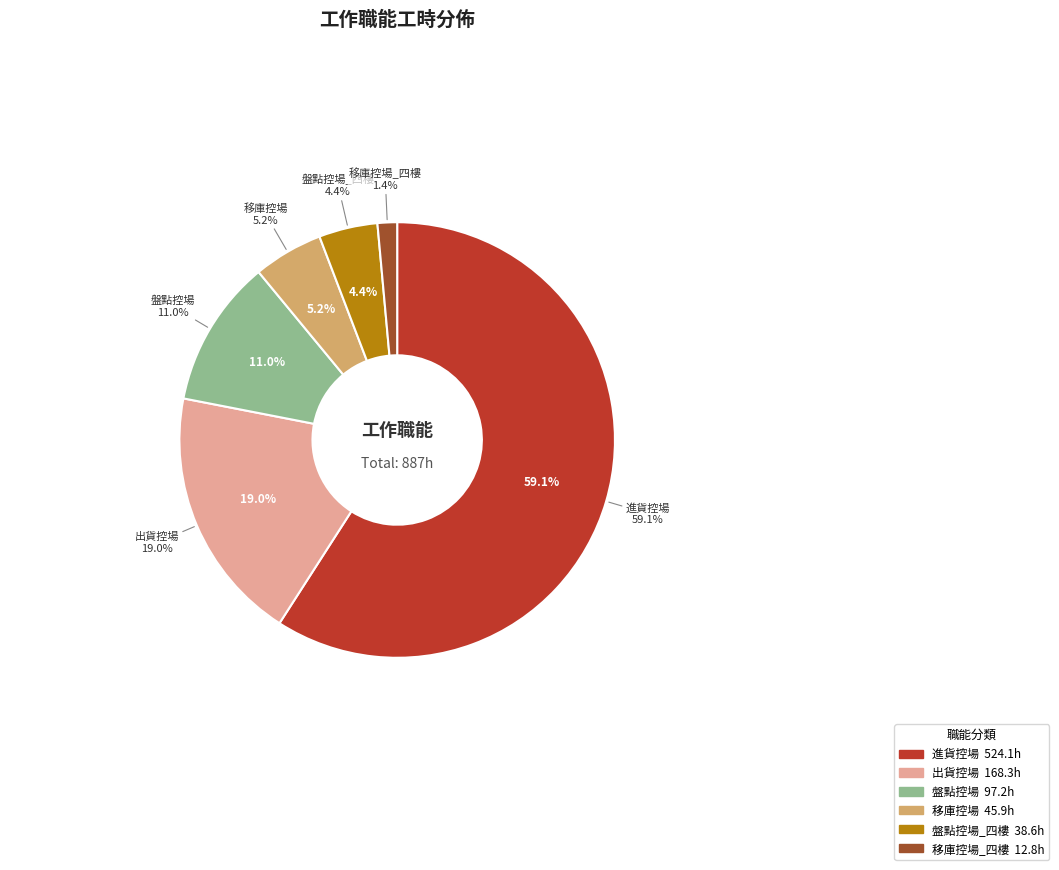

Is it true that 進貨控場 is 59% of the pie?

True